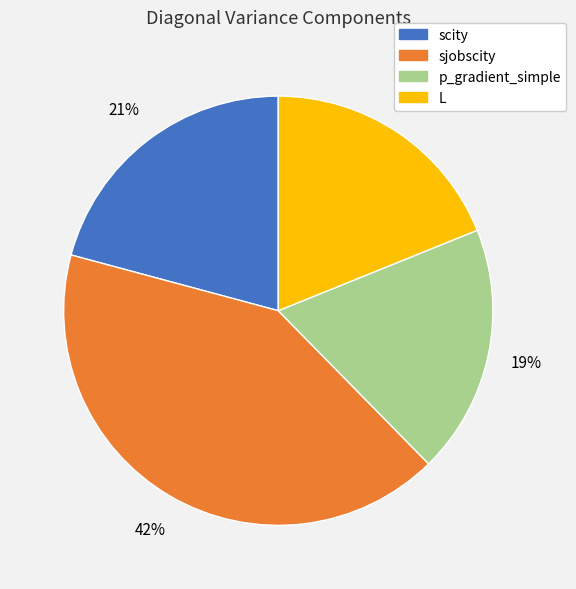

True or false: scity accounts for 21% of the total.

True